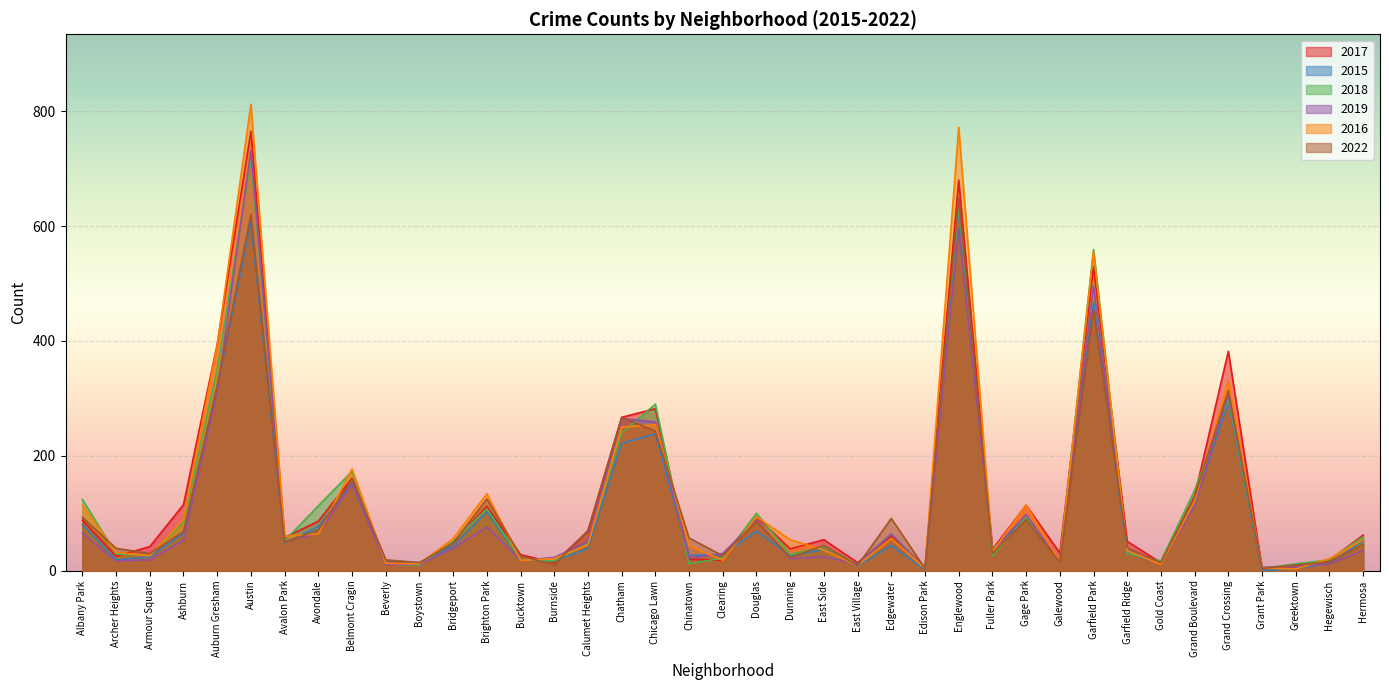

What is the maximum value shown in the chart?

812